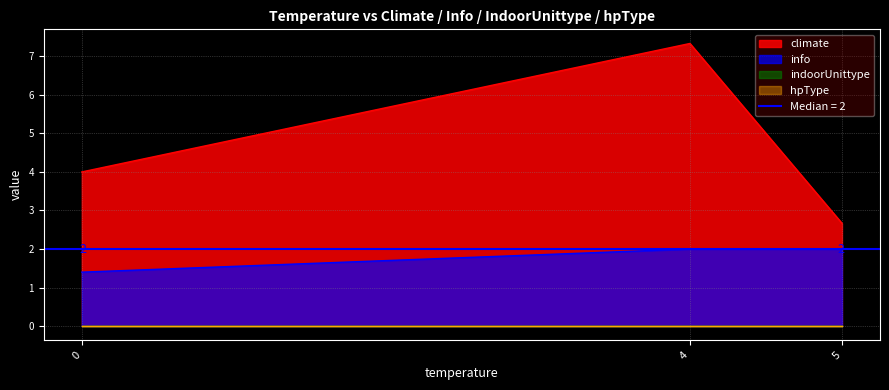

What are all the series names shown in the legend?

climate, info, indoorUnittype, hpType